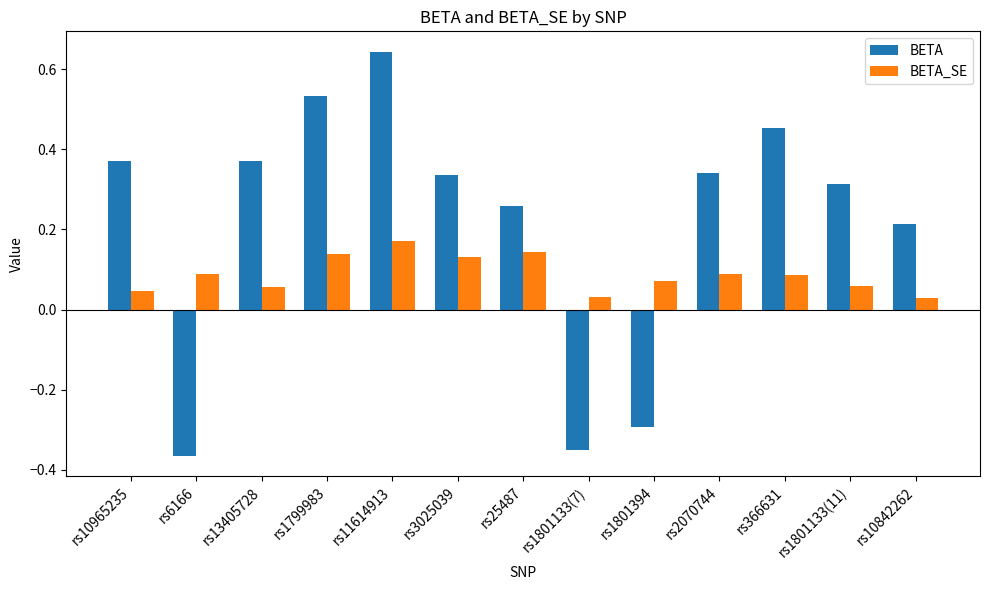

What position from the left is rs1801133(11)?

12